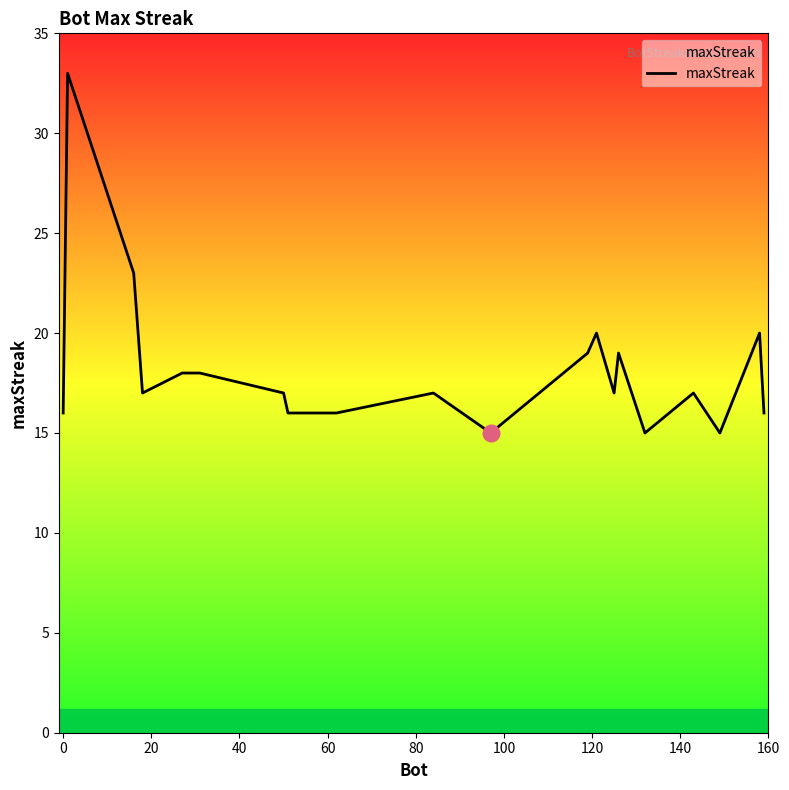

What is the difference between the maximum and minimum values?

18